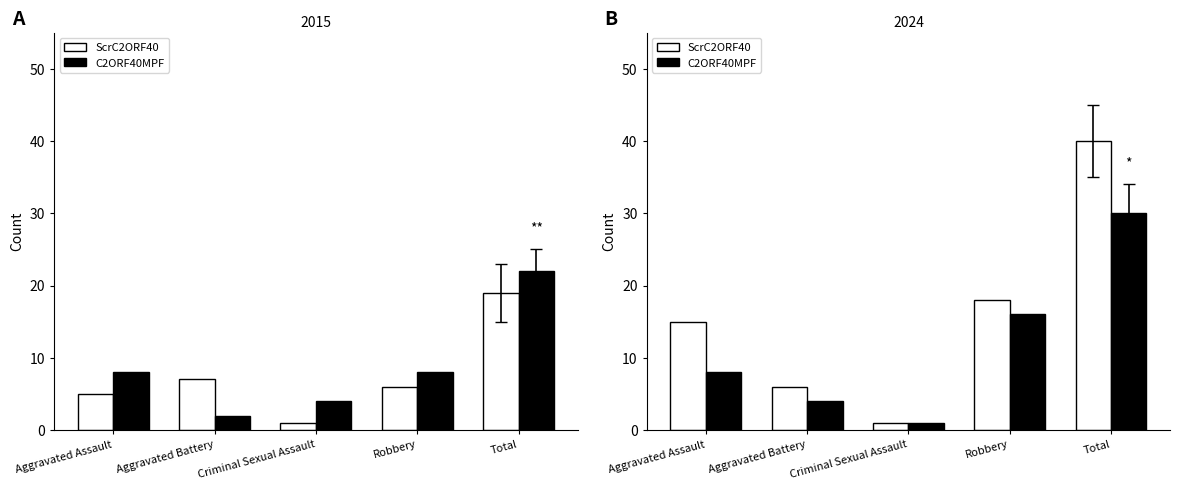

How many distinct data groups are displayed?

2